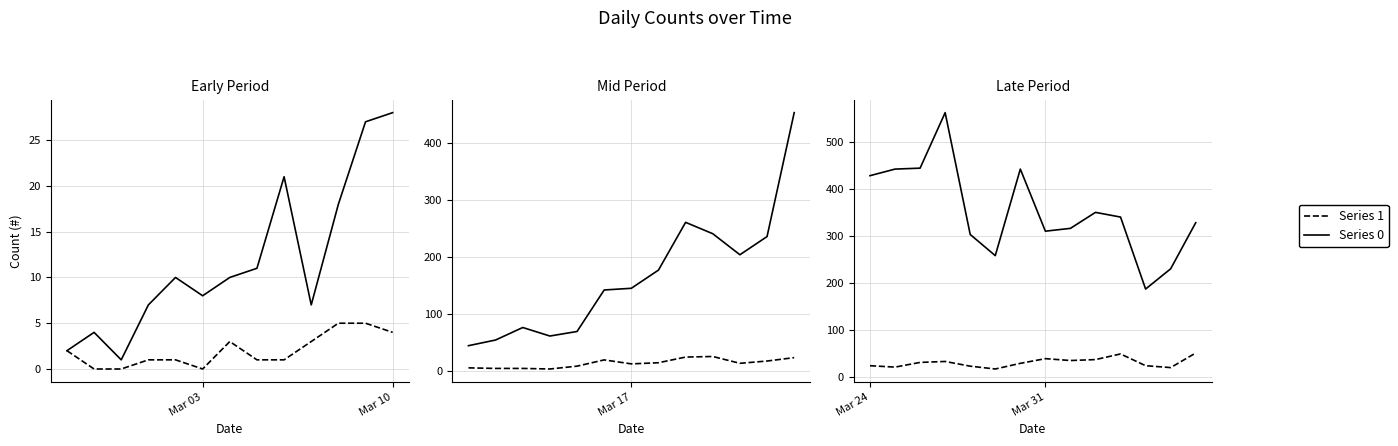

The Series 1 series shows 26 at 12. True or false?

False